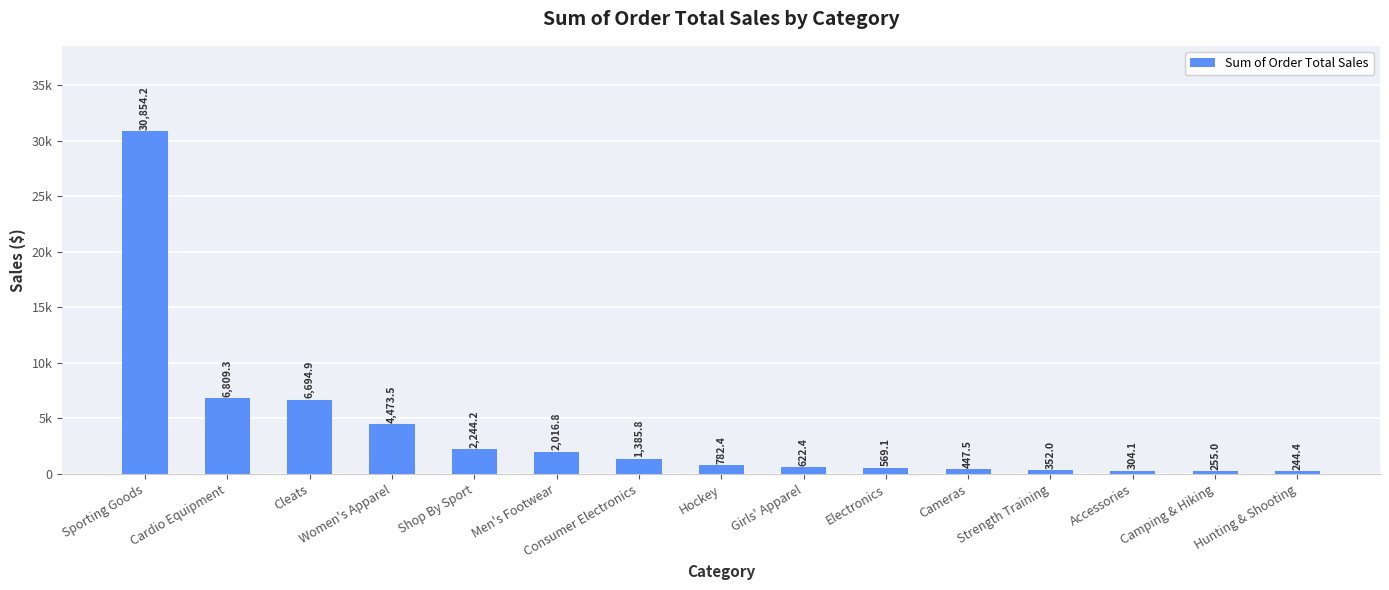

Reading right to left, extract all data points from this chart.

Hunting & Shooting=244.4	Camping & Hiking=255.0	Accessories=304.1	Strength Training=352.0	Cameras=447.5	Electronics=569.1	Girls' Apparel=622.4	Hockey=782.4	Consumer Electronics=1385.8	Men's Footwear=2016.8	Shop By Sport=2244.2	Women's Apparel=4473.5	Cleats=6694.9	Cardio Equipment=6809.3	Sporting Goods=30854.2